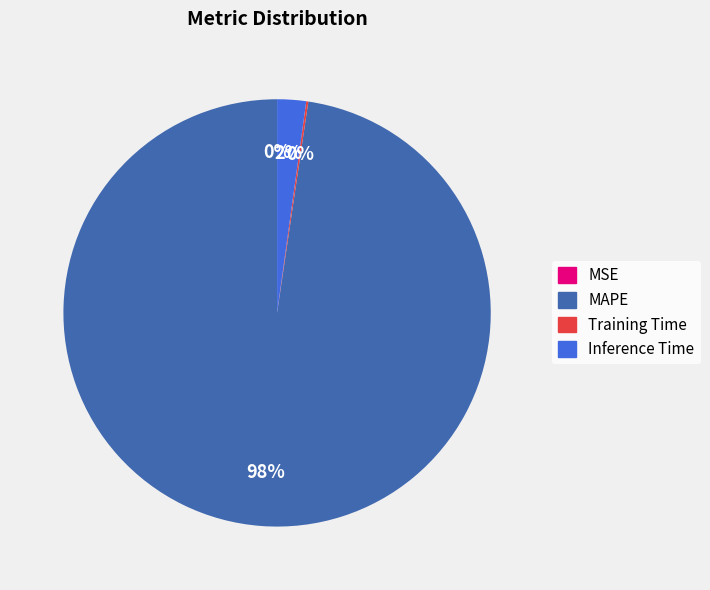

The Inference Time slice represents 12% of the pie. True or false?

False